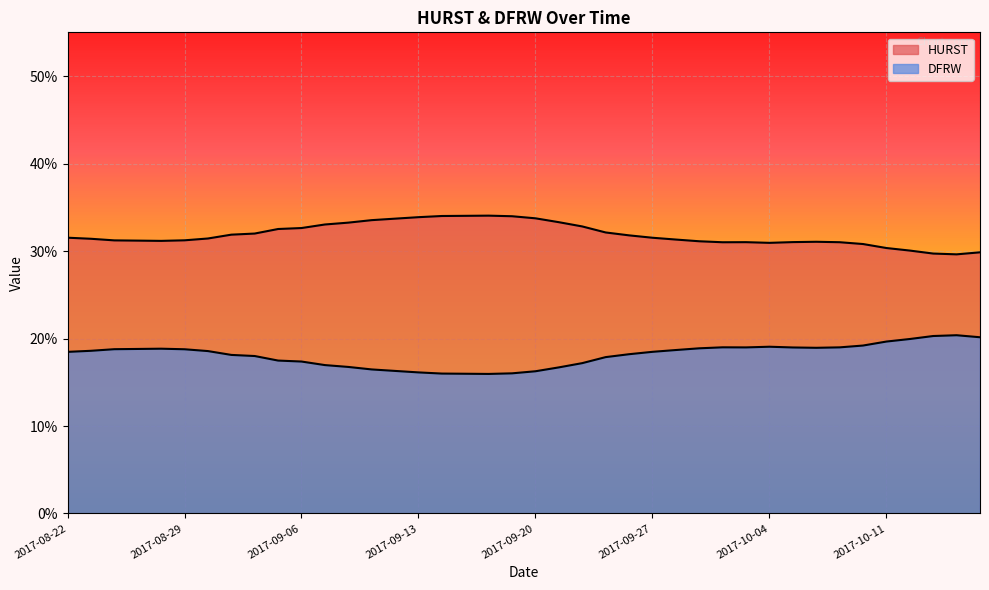

What is the spread (max minus min) of values at 2017-09-13?

0.2